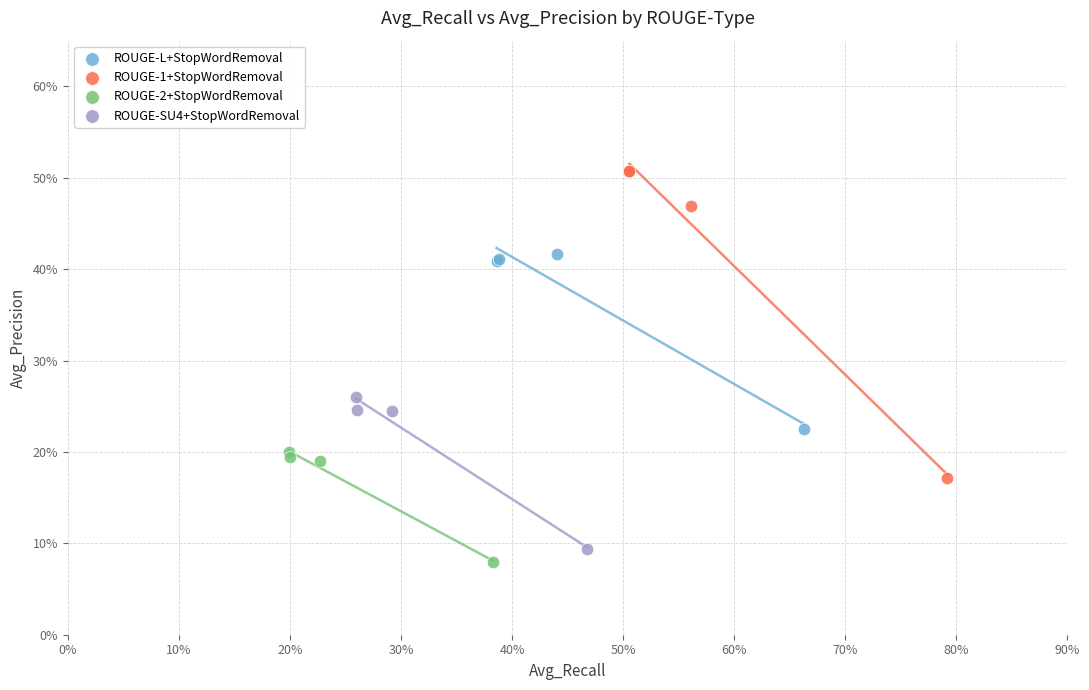

Which series reaches the minimum Y coordinate?

ROUGE-2+StopWordRemoval